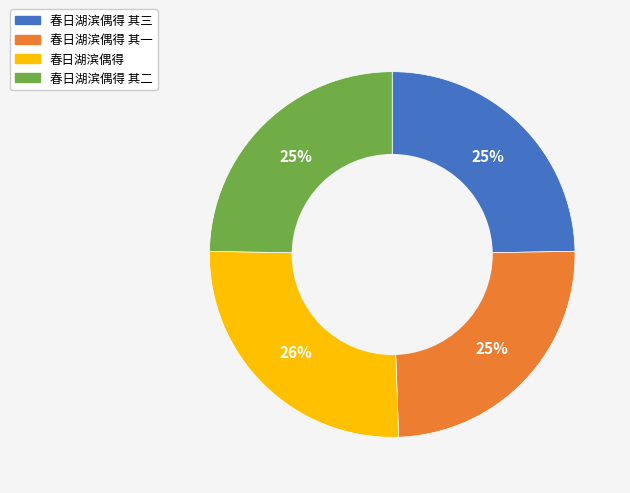

Do 春日湖滨偶得 其一 and 春日湖滨偶得 together represent more than half of the pie?

Yes